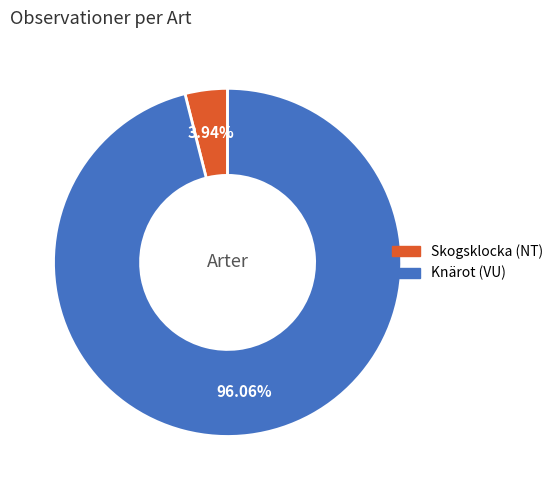

To the nearest percent, what is the average slice percentage?

50%